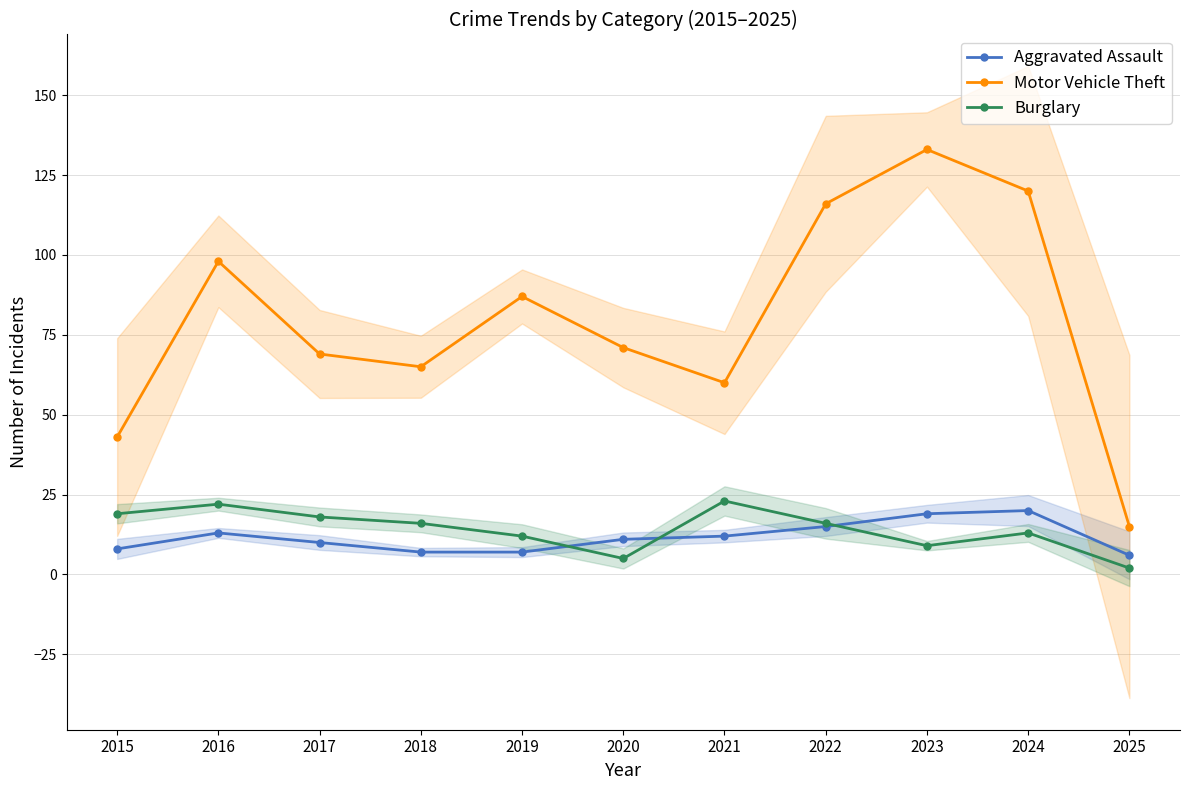

What is the difference between the maximum and minimum values in the Aggravated Assault series?

14